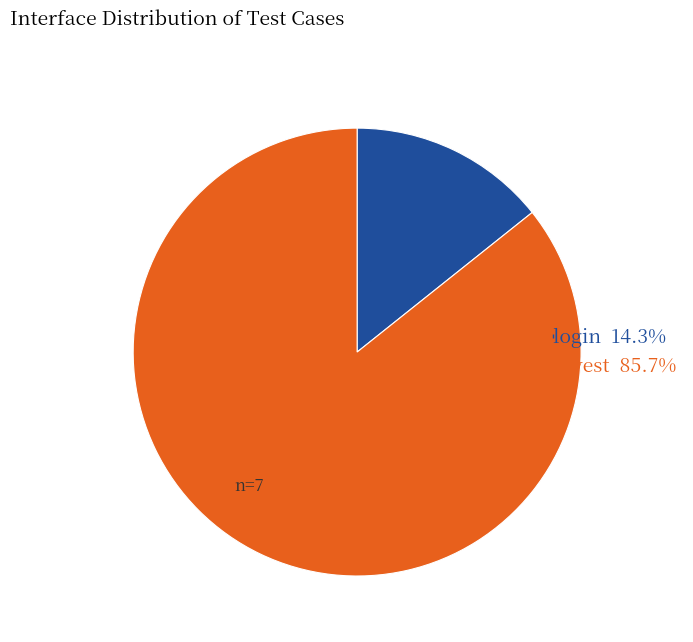

Is the sum of login 14.3% and invest 85.7% greater than half?

Yes